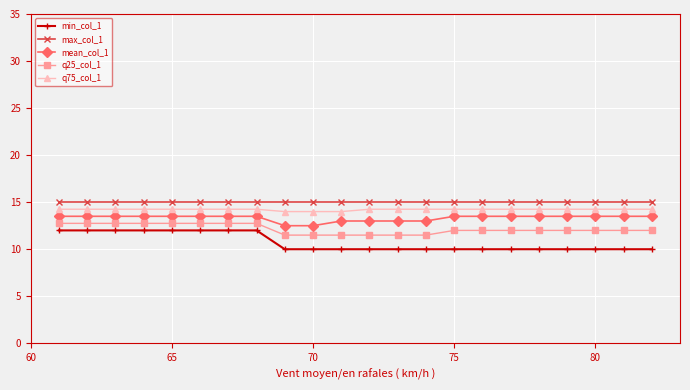

What is the minimum value shown in the chart?

10.0